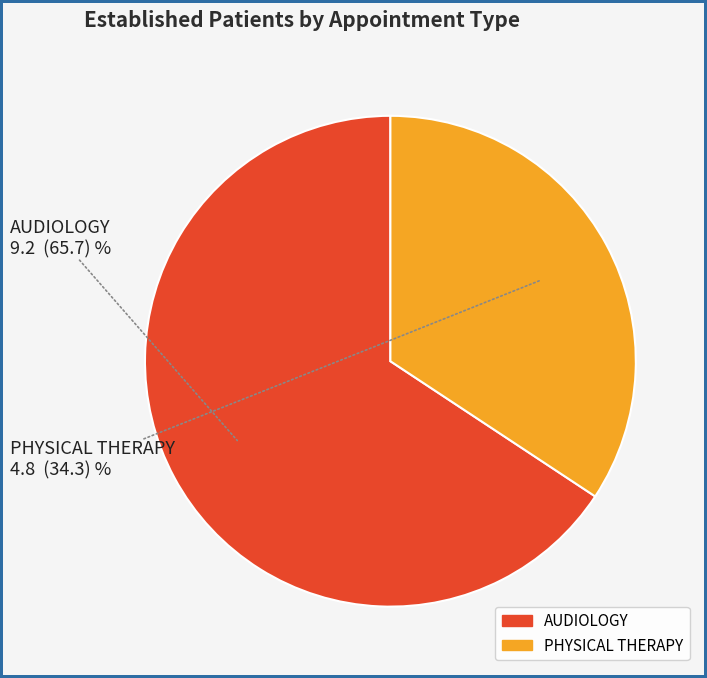

Which has a higher value, PHYSICAL THERAPY or AUDIOLOGY?

AUDIOLOGY